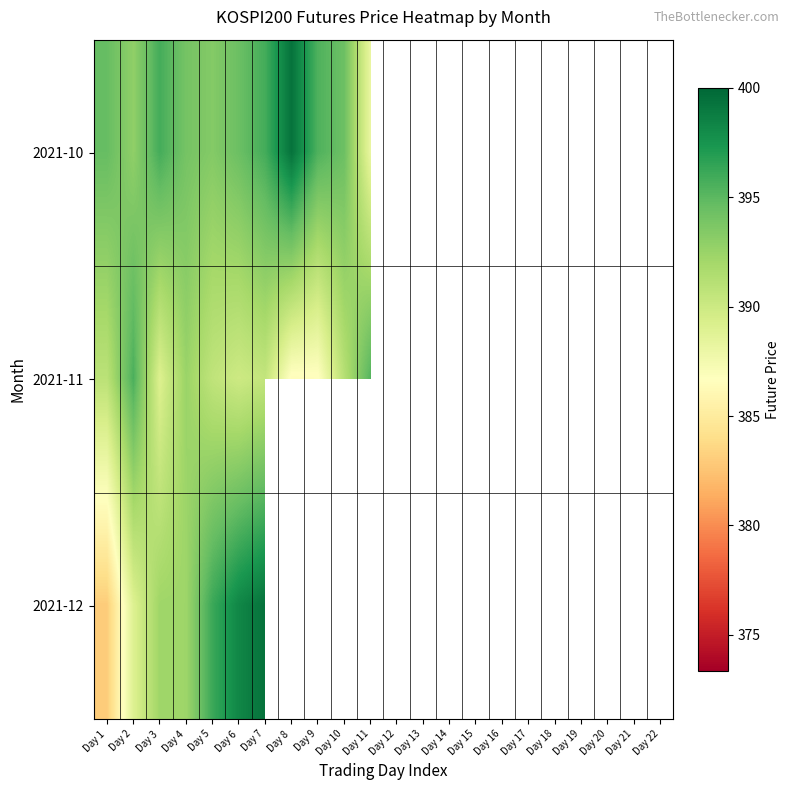

What is the highest value of the 2021-11 series?

400.0